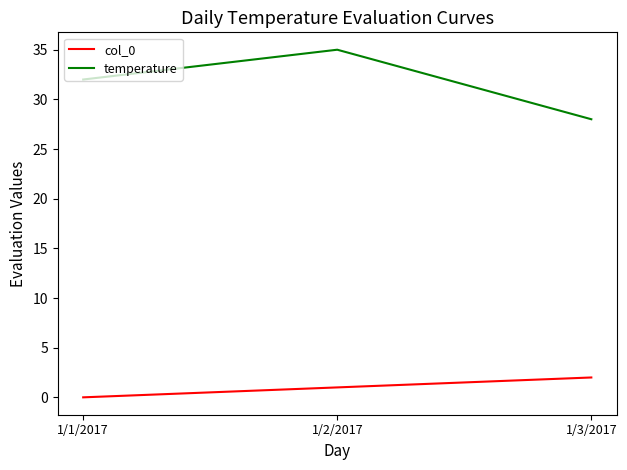

How many col_0 values are between 0 and 2?

3